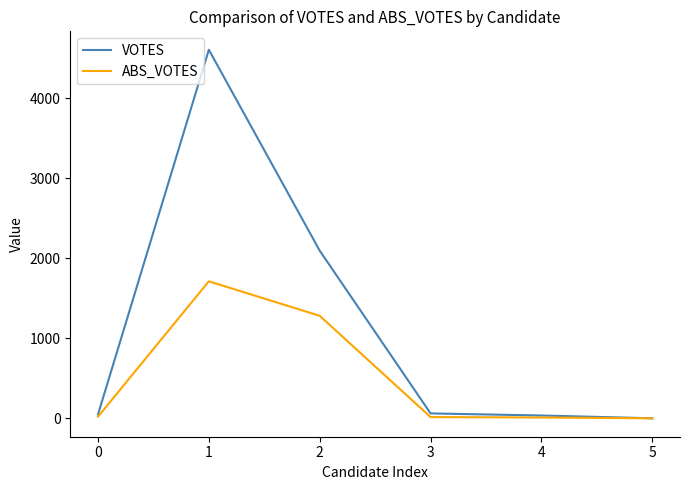

How many distinct data groups are displayed?

2